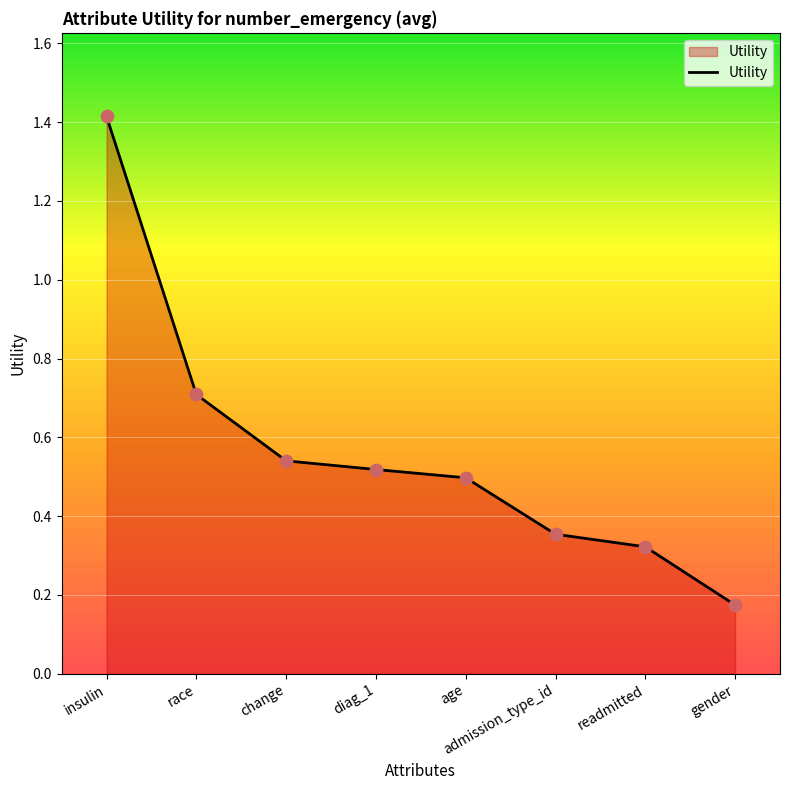

Which has a higher value, change or age?

change